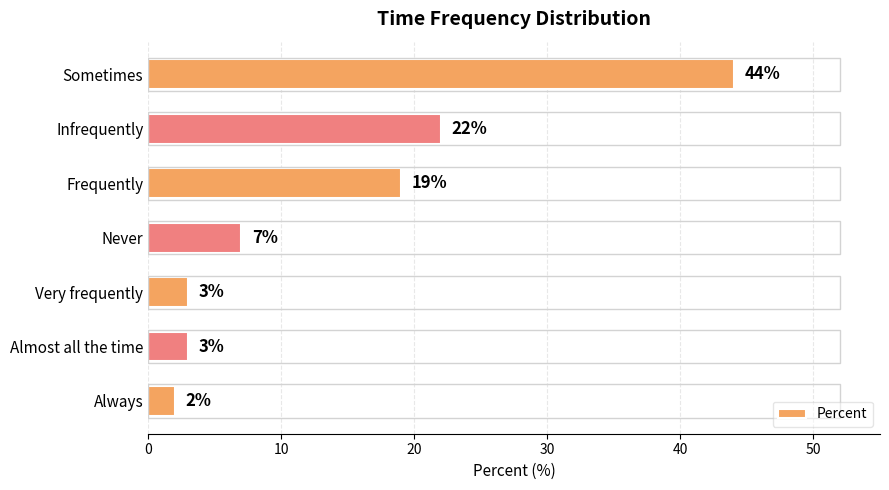

What is the minimum value shown in the chart?

2